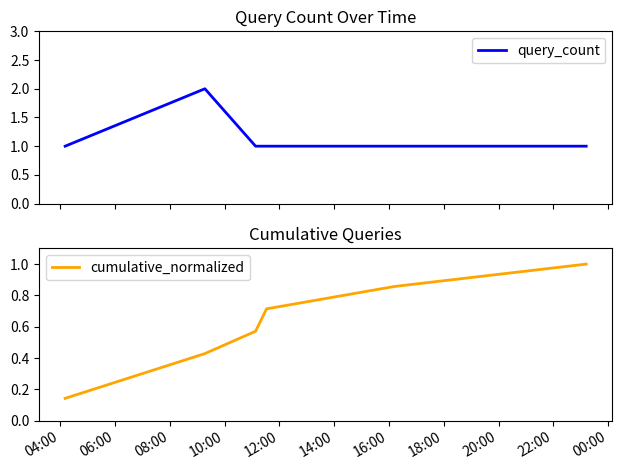

What is the highest value of the cumulative_normalized series?

1.0